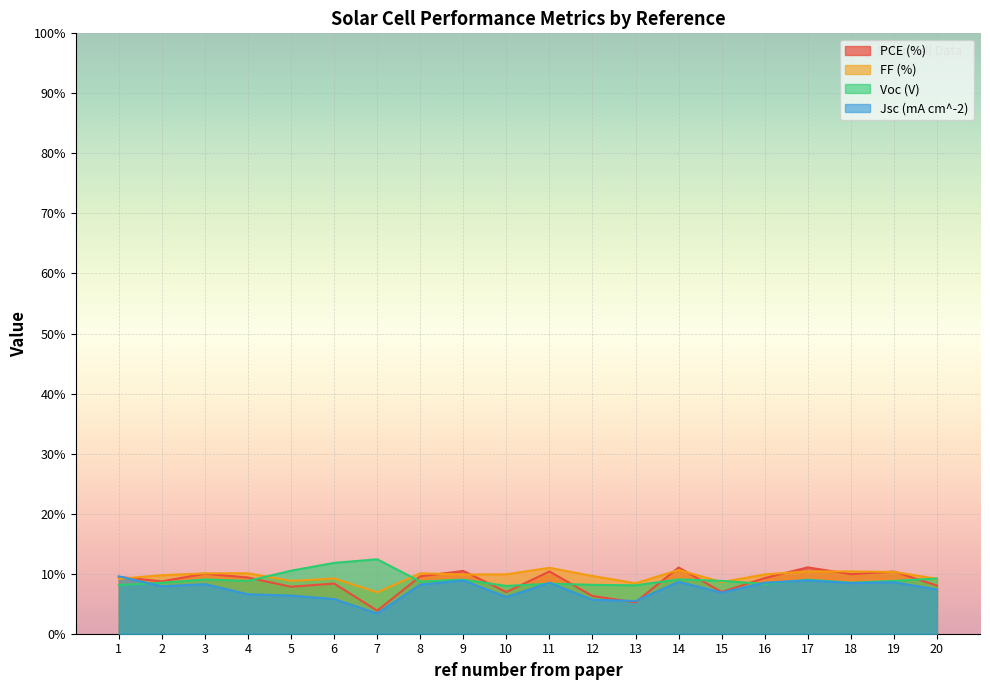

Where does the Jsc (mA cm^-2) series first go above 8?

1